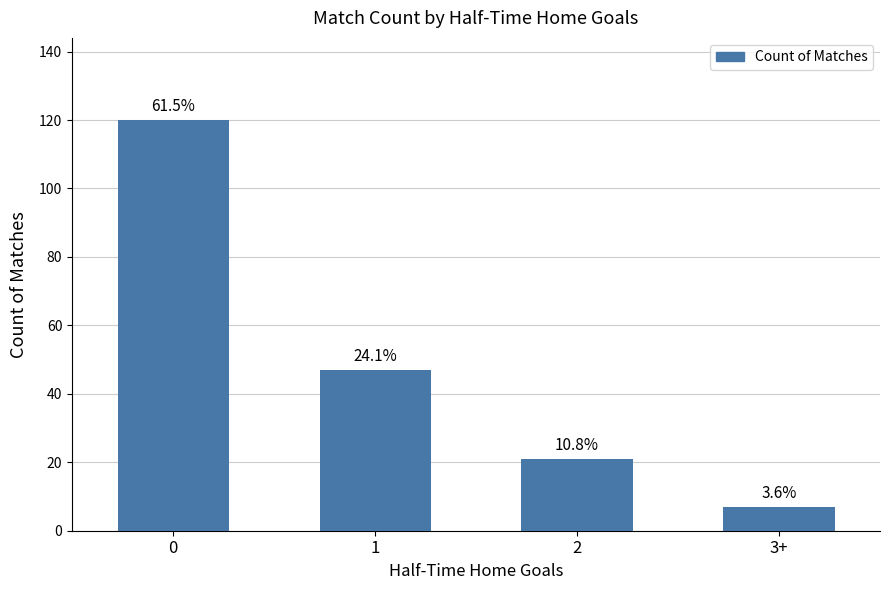

Reading right to left, transcribe all the data shown in this chart.

7	21	47	120